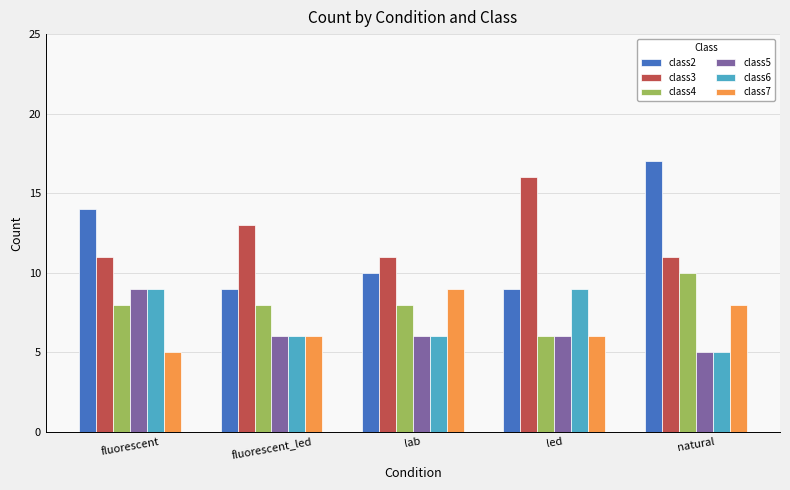

The value of class3 at natural is 11. True or false?

True